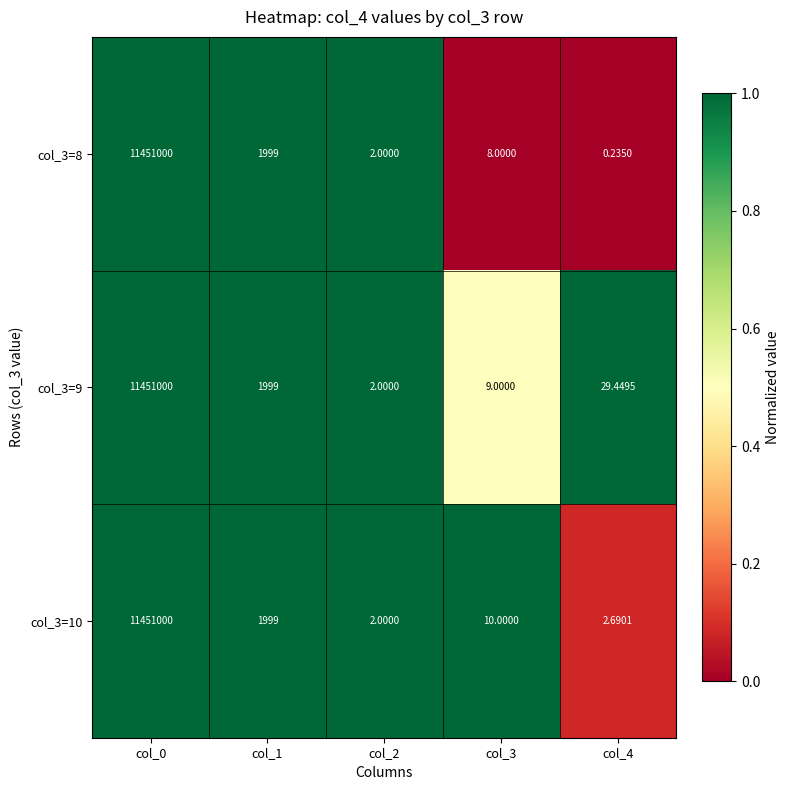

How many series are shown in this chart?

3